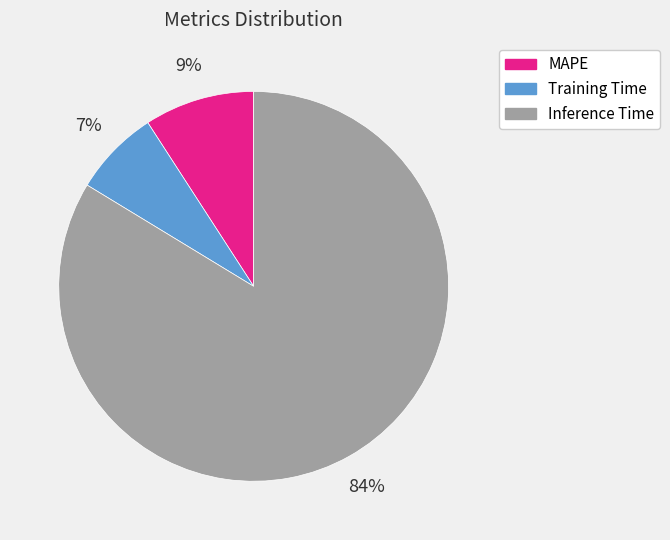

Count the number of slices in the pie.

3